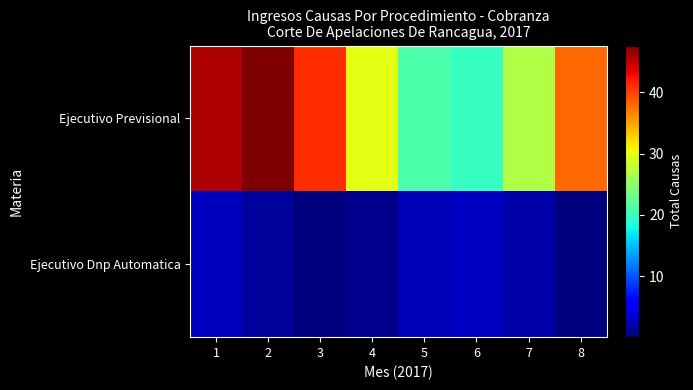

Reading left to right, transcribe all the data shown in this chart.

Ejecutivo Previsional: 1=45.7	2=47.6	3=41.0	4=29.9	5=21.0	6=19.8	7=26.9	8=38.1
Ejecutivo Dnp Automatica: 1=2.8	2=1.3	3=0.0	4=0.6	5=2.3	6=3.0	7=1.7	8=0.2